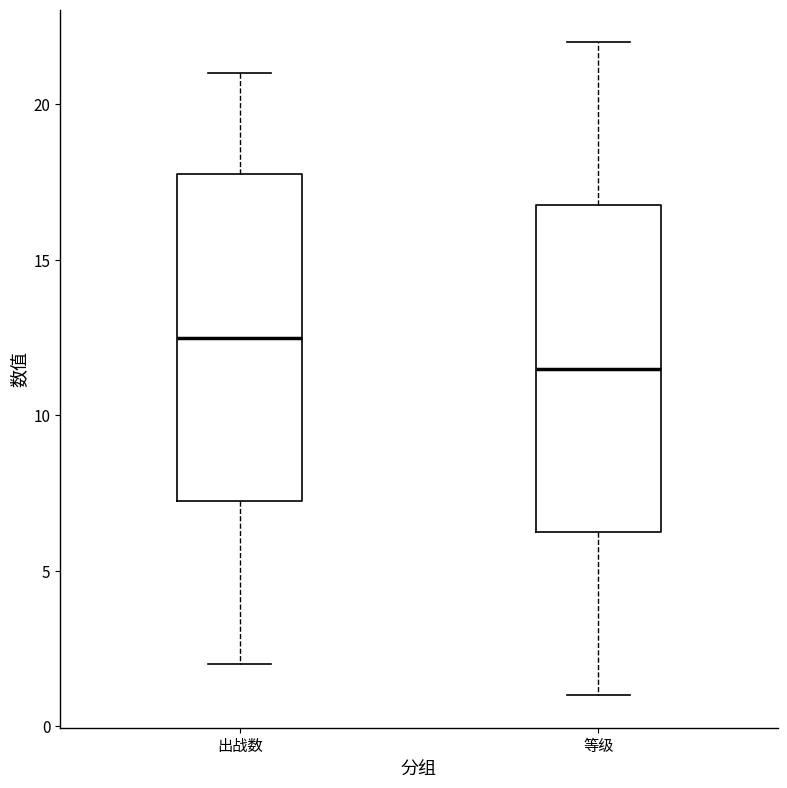

Reading left to right, transcribe this box plot: for each box, give where its median line is, the range the box spans, and where its two whiskers end, as read against the y-axis. The values are not printed on the chart, so give them approximately, as read against the axis.

出战数: median 12.5, box 7.5 to 18.0, whiskers 2.0 to 21.0
等级: median 11.5, box 6.5 to 17.0, whiskers 1.0 to 22.0